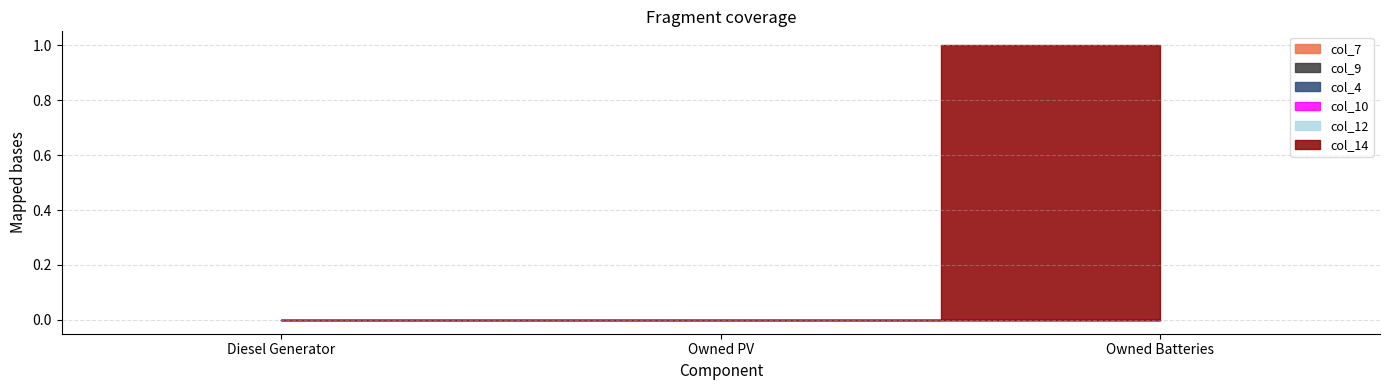

Is it true that col_7 equals 0.0 at Owned PV?

True